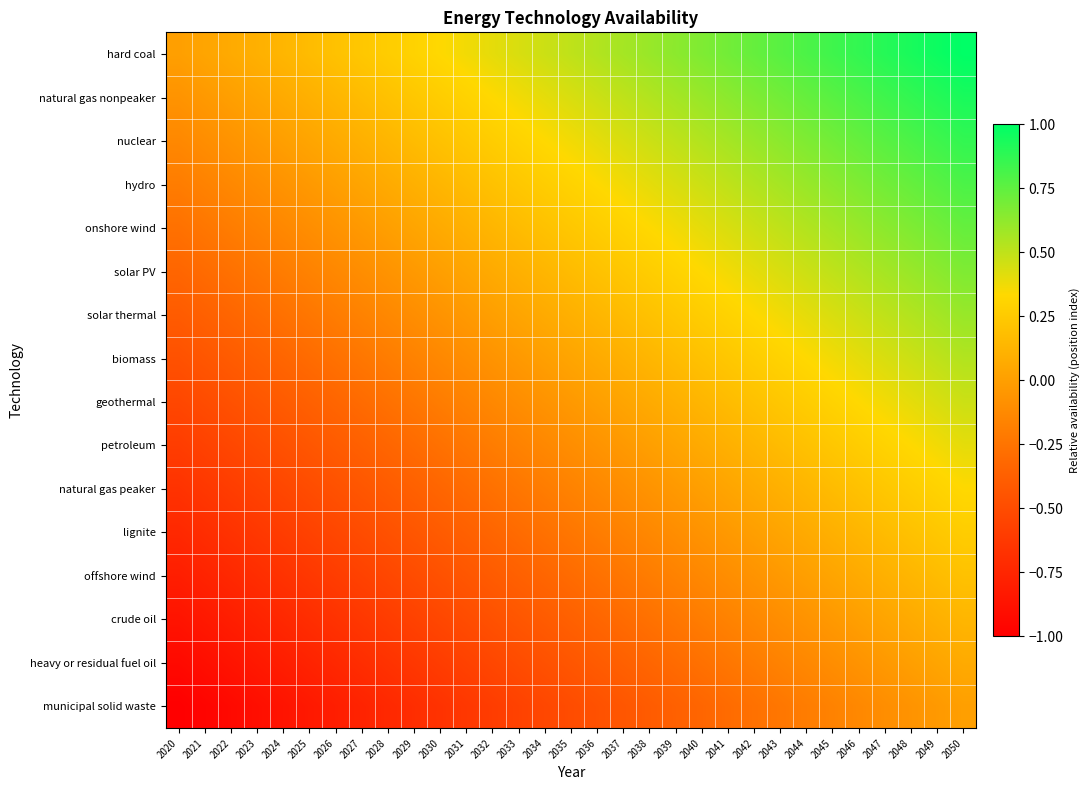

Which series has the largest total across all categories?

hard coal